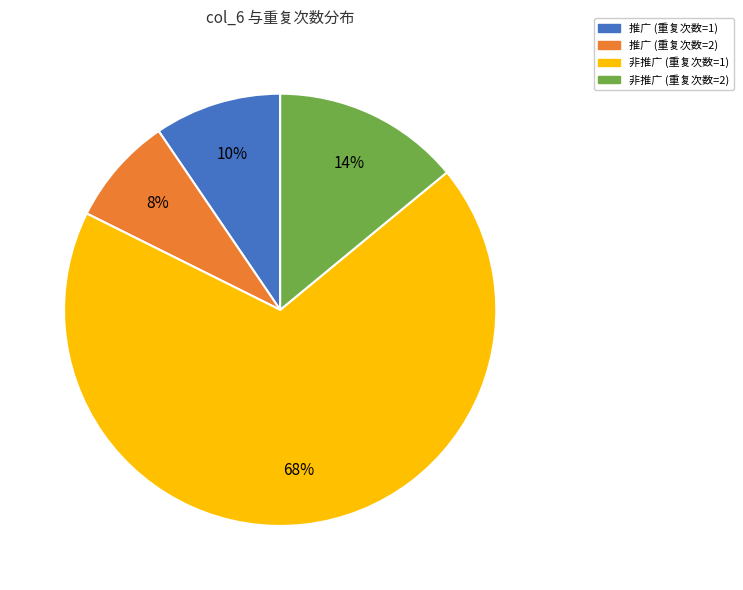

Combined, do 推广 (重复次数=2) and 推广 (重复次数=1) account for over 50%?

No